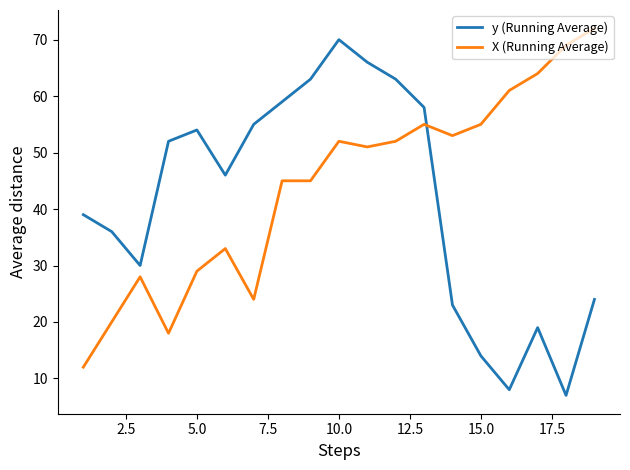

Rank the series by their maximum value, from highest to lowest.

X (Running Average), y (Running Average)